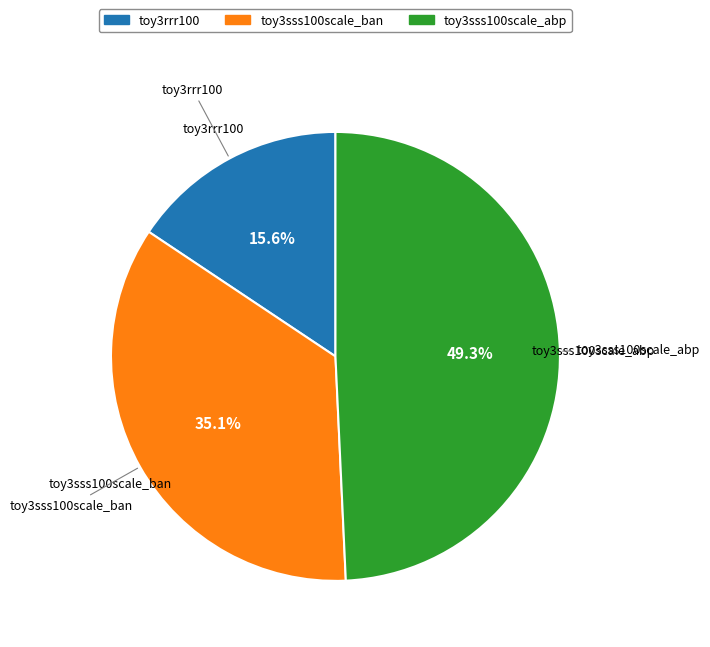

What is the total percentage of toy3sss100scale_abp and toy3sss100scale_ban?

84.4%